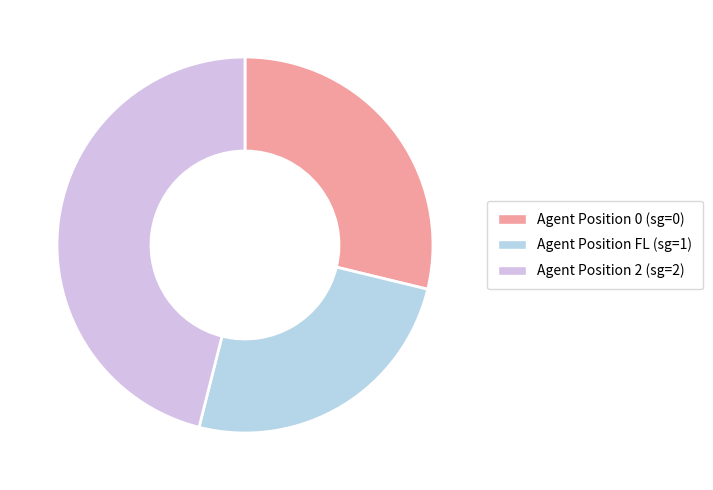

Does Agent Position 0 (sg=0) account for over 50% of the chart?

No